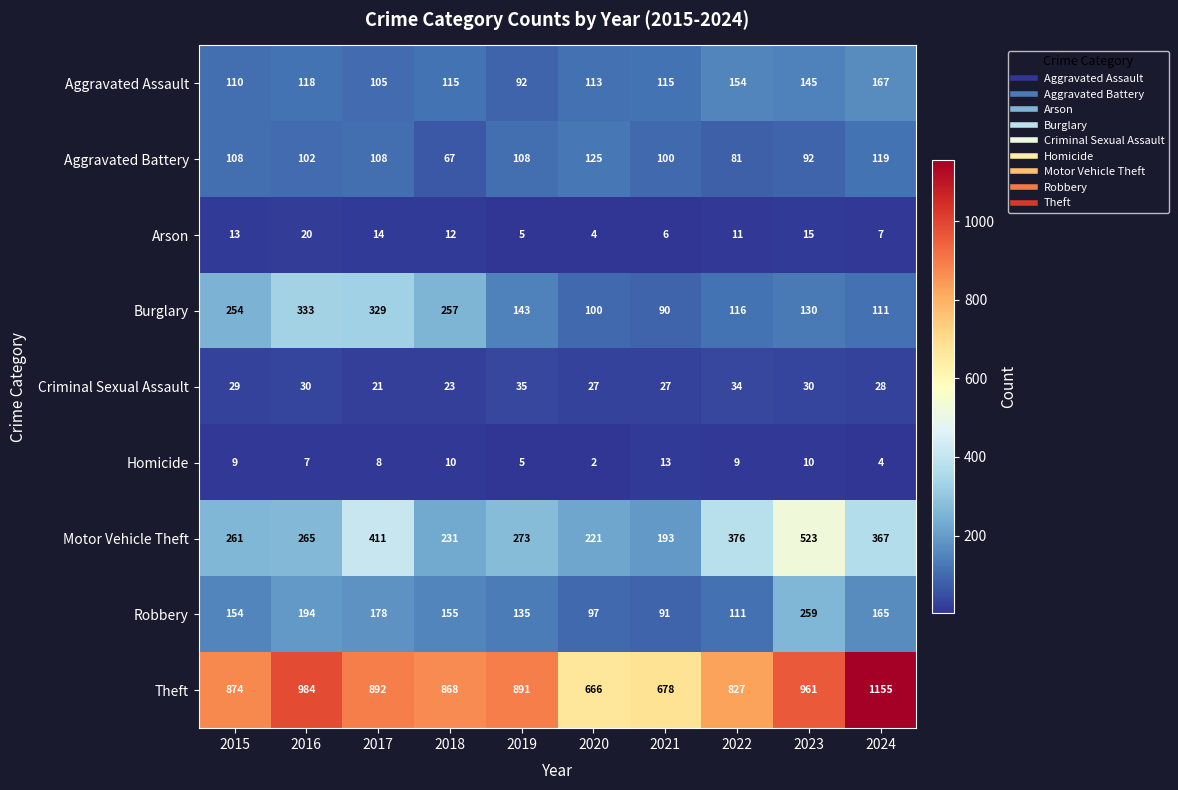

At 2017, list the series in order from largest to smallest.

Theft, Motor Vehicle Theft, Burglary, Robbery, Aggravated Battery, Aggravated Assault, Criminal Sexual Assault, Arson, Homicide